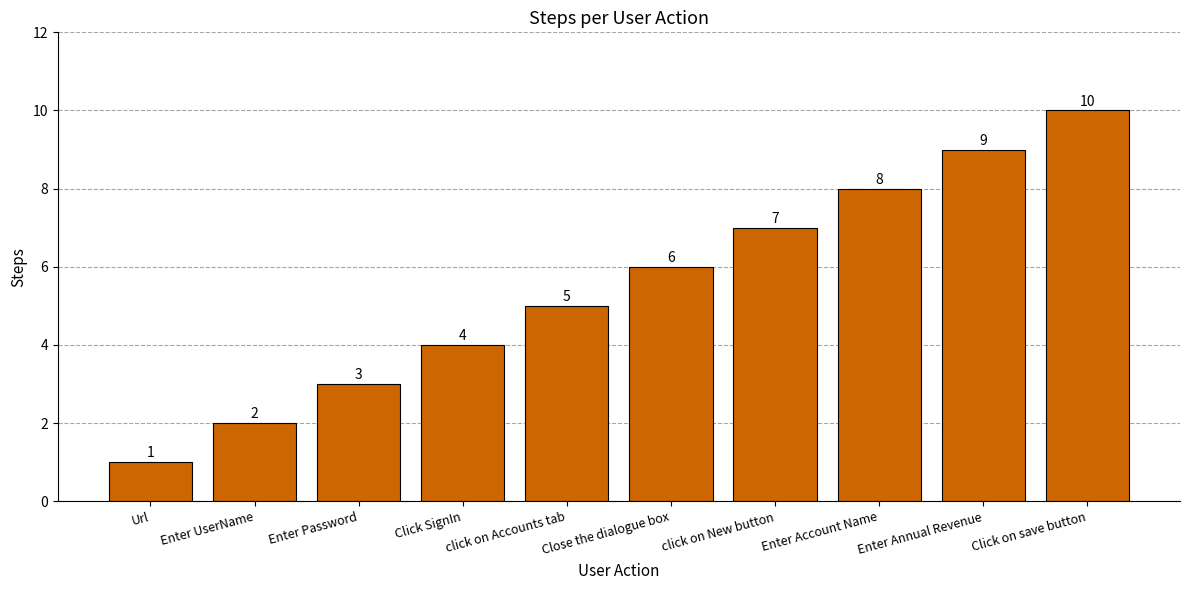

What is the change in value from Click SignIn to Enter Account Name?

+4